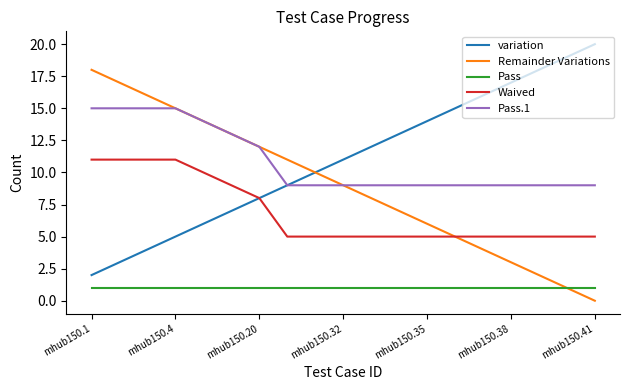

True or false: Pass and Pass.1 cross at least once.

False